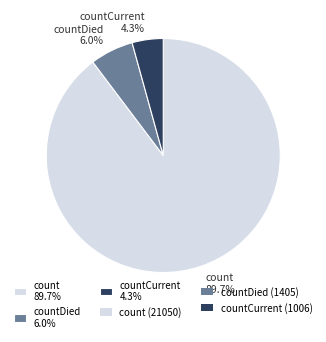

What is the largest slice in the pie chart?

count 89.7%